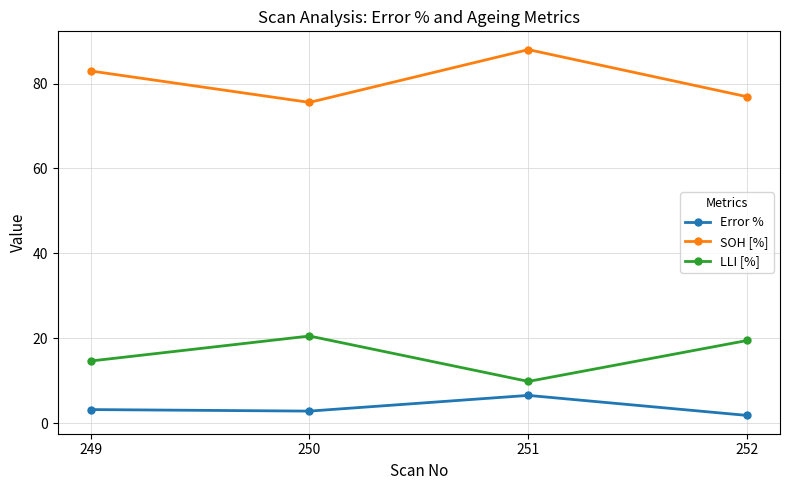

At which label does SOH [%] first exceed 82?

249